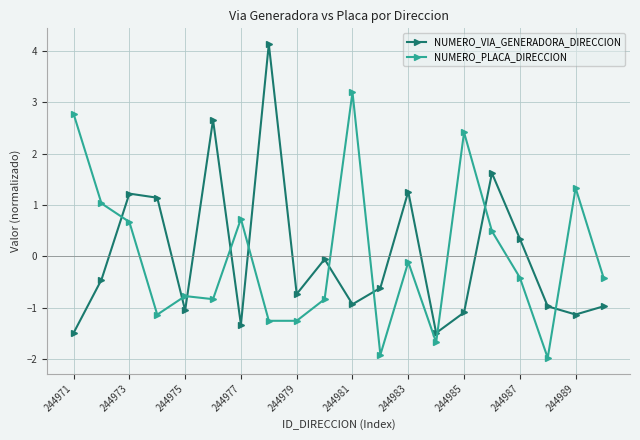

What is the value of the NUMERO_VIA_GENERADORA_DIRECCION point at the 18th from the left?

-1.0